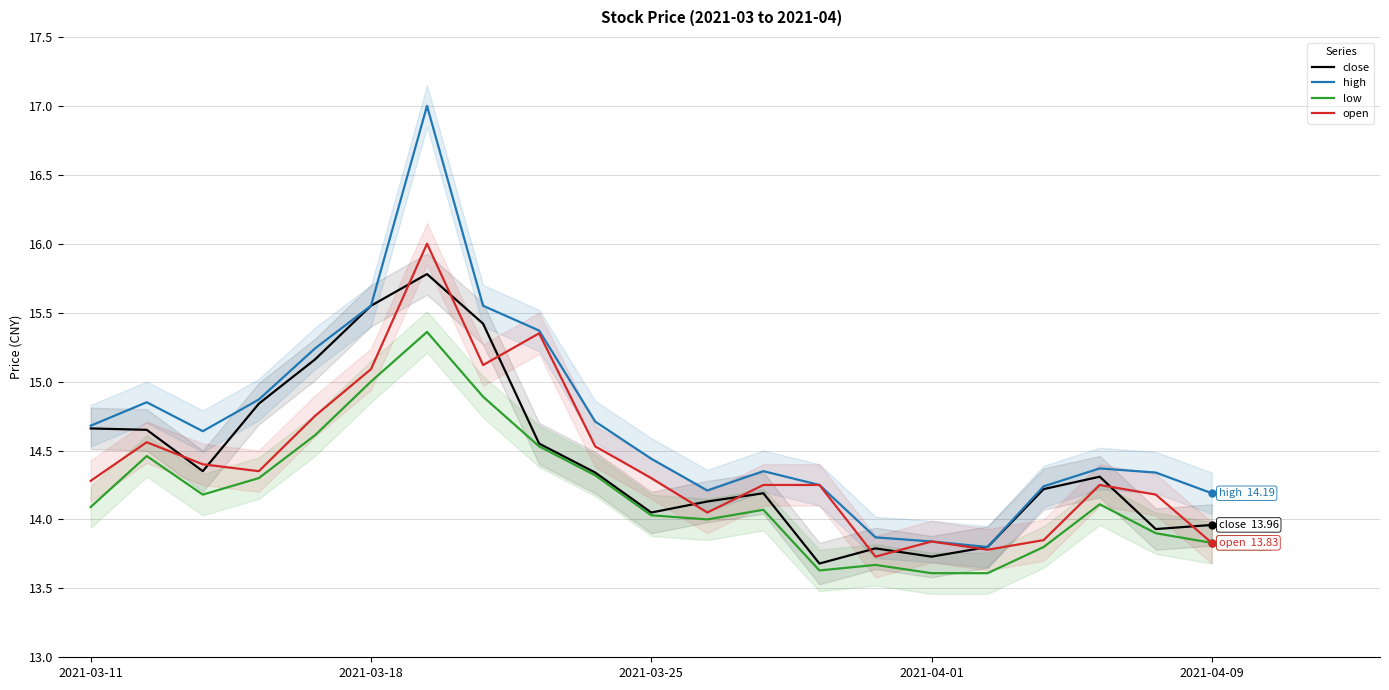

What is the greatest value displayed?

17.0